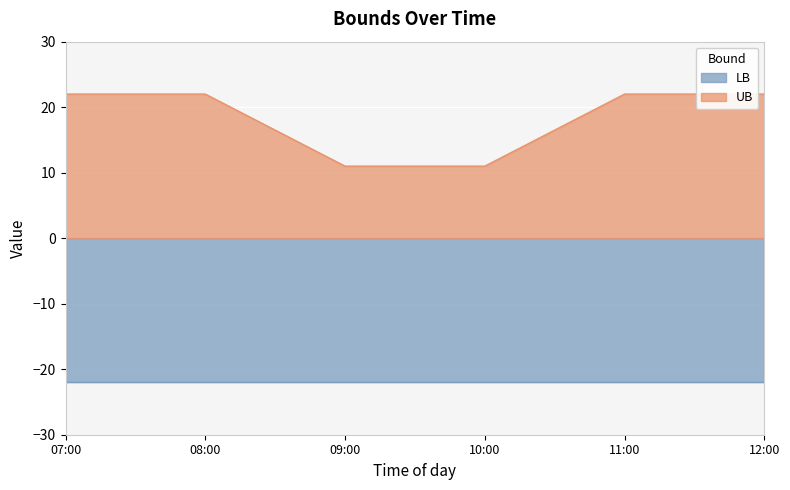

What is the minimum value for LB?

22